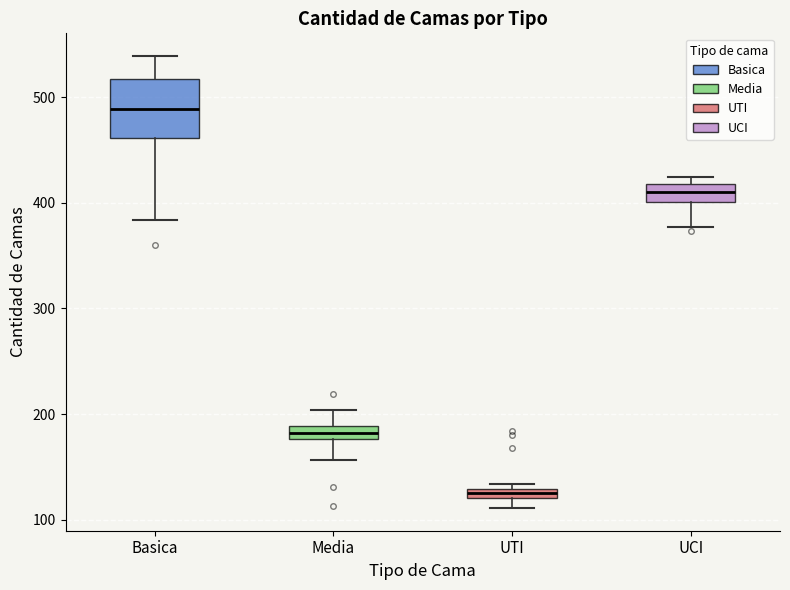

Where is the lower edge of the box for UTI on the y-axis? The values are not printed on the chart, so give them approximately, as read against the axis.

120